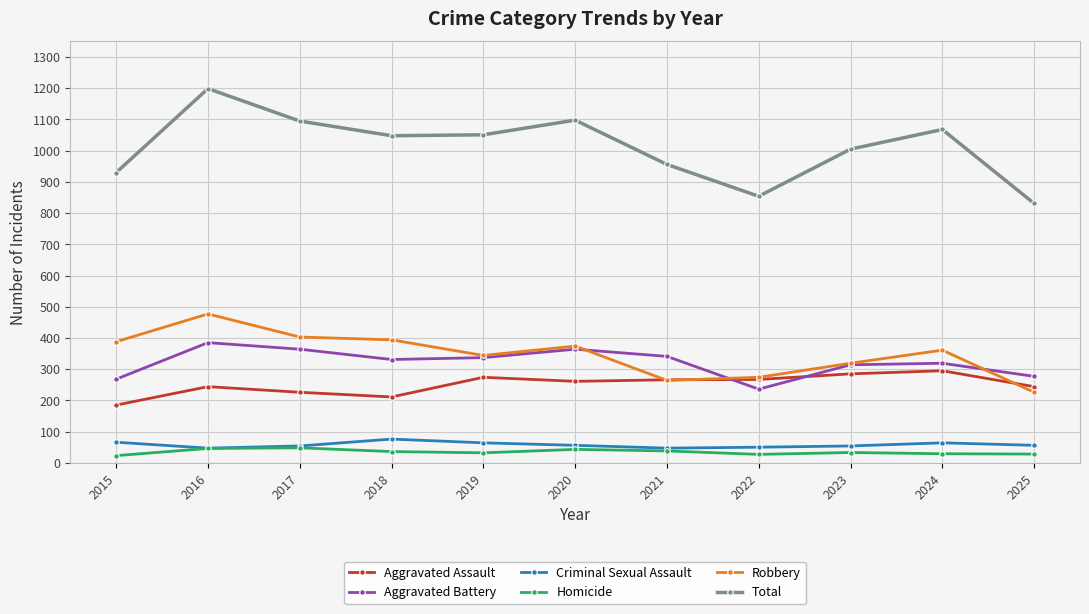

At which category does Robbery reach its first local peak?

2016